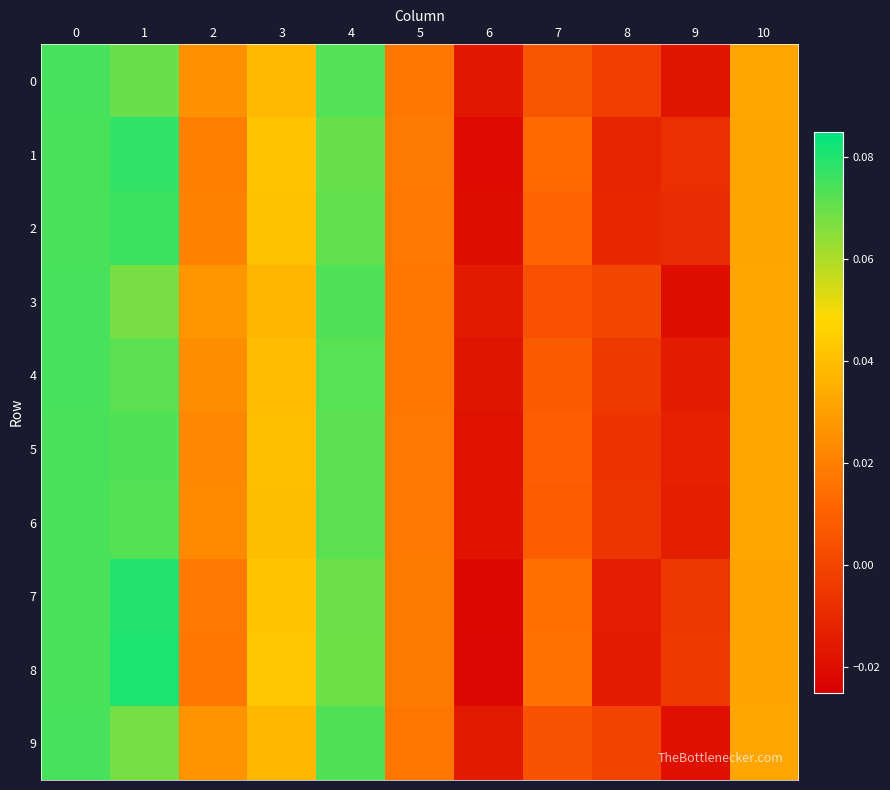

Reading left to right, what are all the values shown in this chart?

0: 0=0.1	1=0.1	2=0.0	3=0.0	4=0.1	5=0.0	6=-0.0	7=0.0	8=-0.0	9=-0.0	10=0.0
1: 0=0.1	1=0.1	2=0.0	3=0.0	4=0.1	5=0.0	6=-0.0	7=0.0	8=-0.0	9=-0.0	10=0.0
2: 0=0.1	1=0.1	2=0.0	3=0.0	4=0.1	5=0.0	6=-0.0	7=0.0	8=-0.0	9=-0.0	10=0.0
3: 0=0.1	1=0.1	2=0.0	3=0.0	4=0.1	5=0.0	6=-0.0	7=0.0	8=0.0	9=-0.0	10=0.0
4: 0=0.1	1=0.1	2=0.0	3=0.0	4=0.1	5=0.0	6=-0.0	7=0.0	8=-0.0	9=-0.0	10=0.0
5: 0=0.1	1=0.1	2=0.0	3=0.0	4=0.1	5=0.0	6=-0.0	7=0.0	8=-0.0	9=-0.0	10=0.0
6: 0=0.1	1=0.1	2=0.0	3=0.0	4=0.1	5=0.0	6=-0.0	7=0.0	8=-0.0	9=-0.0	10=0.0
7: 0=0.1	1=0.1	2=0.0	3=0.0	4=0.1	5=0.0	6=-0.0	7=0.0	8=-0.0	9=-0.0	10=0.0
8: 0=0.1	1=0.1	2=0.0	3=0.0	4=0.1	5=0.0	6=-0.0	7=0.0	8=-0.0	9=-0.0	10=0.0
9: 0=0.1	1=0.1	2=0.0	3=0.0	4=0.1	5=0.0	6=-0.0	7=0.0	8=-0.0	9=-0.0	10=0.0